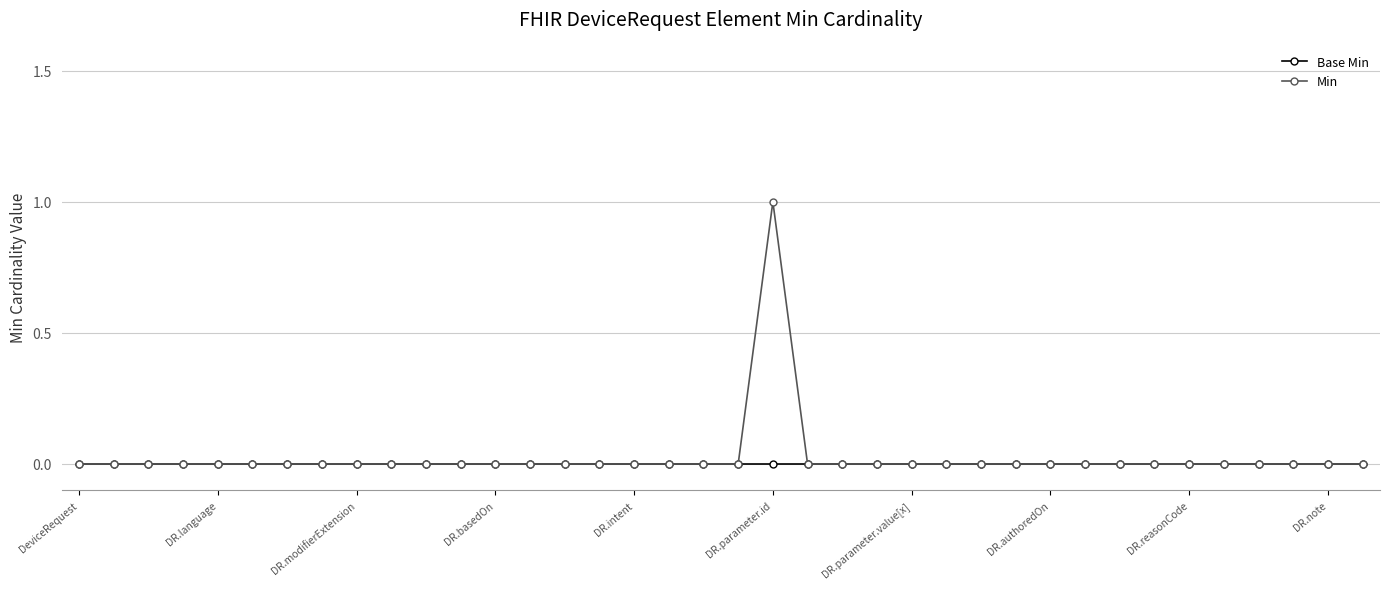

List the series in order of their peak value, highest first.

Min, Base Min